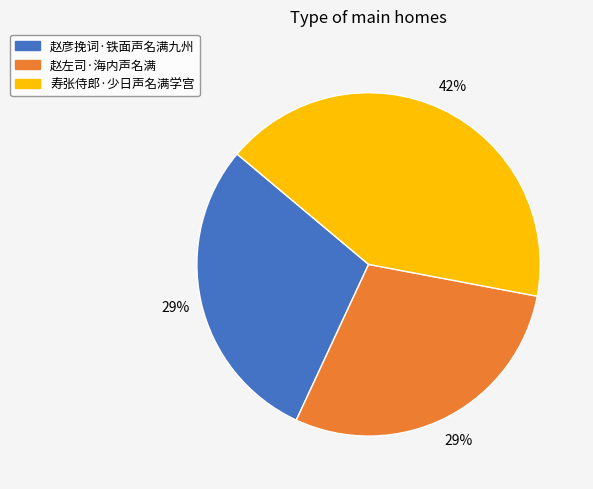

What percentage is the 寿张侍郎·少日声名满学宫 slice, to the nearest percent?

42%